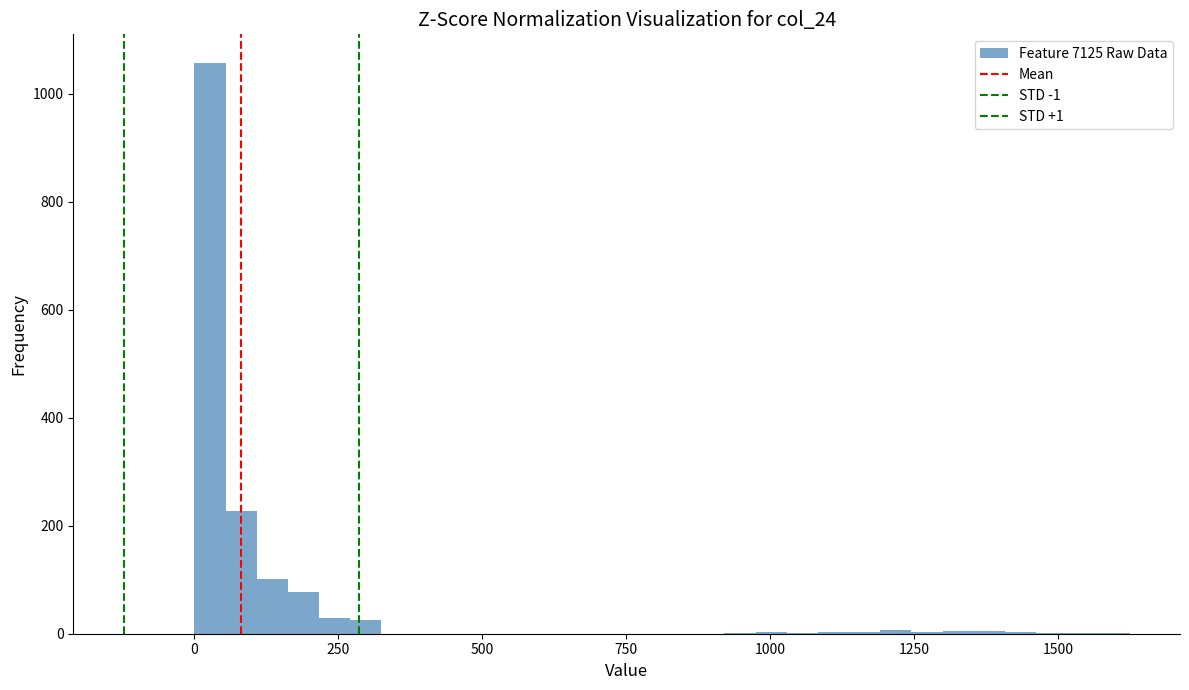

Read against the x-axis, roughly where is the centre of the tallest bar?

50